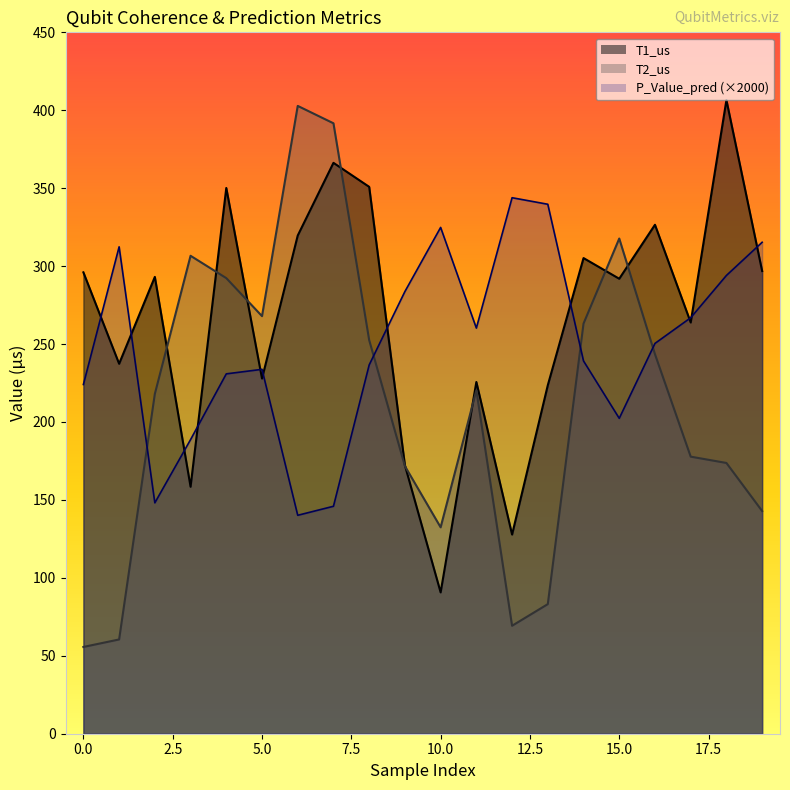

True or false: T2_us has a value of 175.4 at 10.0.

False